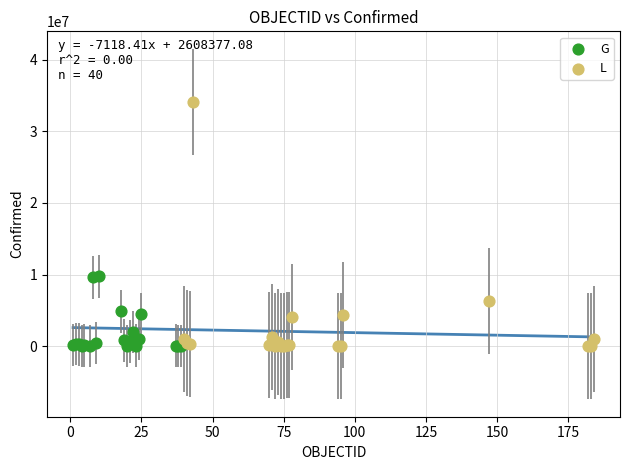

What are all the series names shown in the legend?

G, L